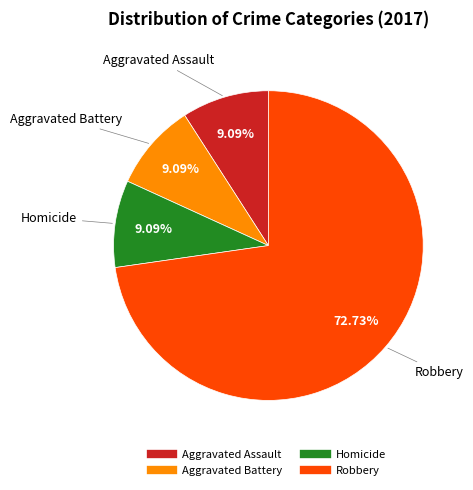

How many segments does this pie chart have?

4